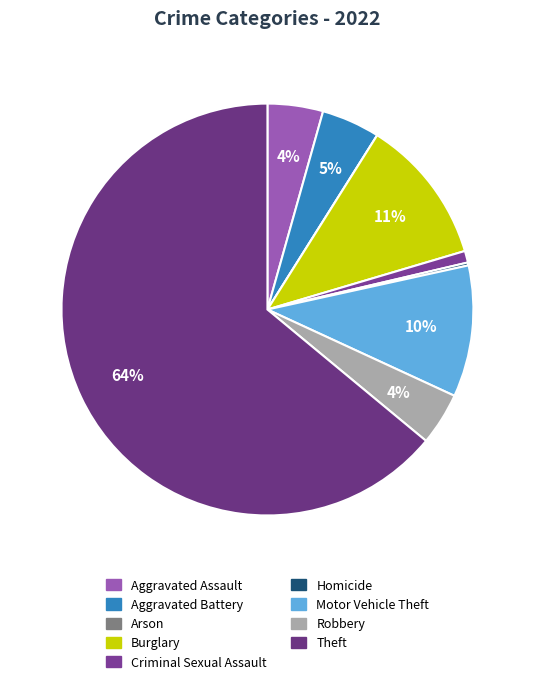

How many segments does this pie chart have?

9